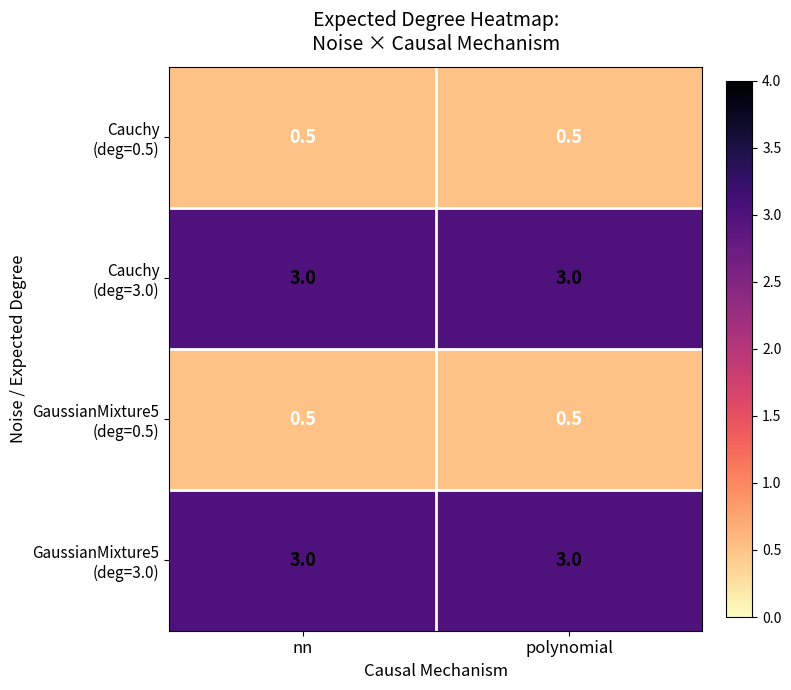

What is the total value across all series at nn?

7.0